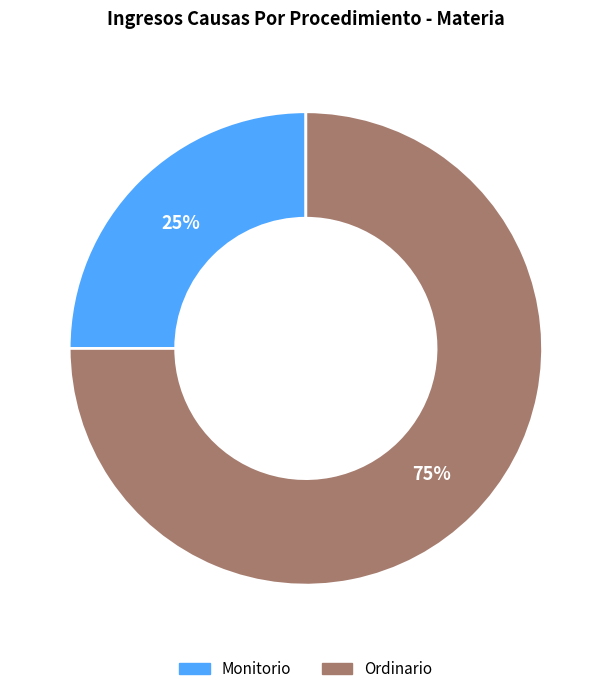

Does Ordinario represent more than half of the total?

Yes